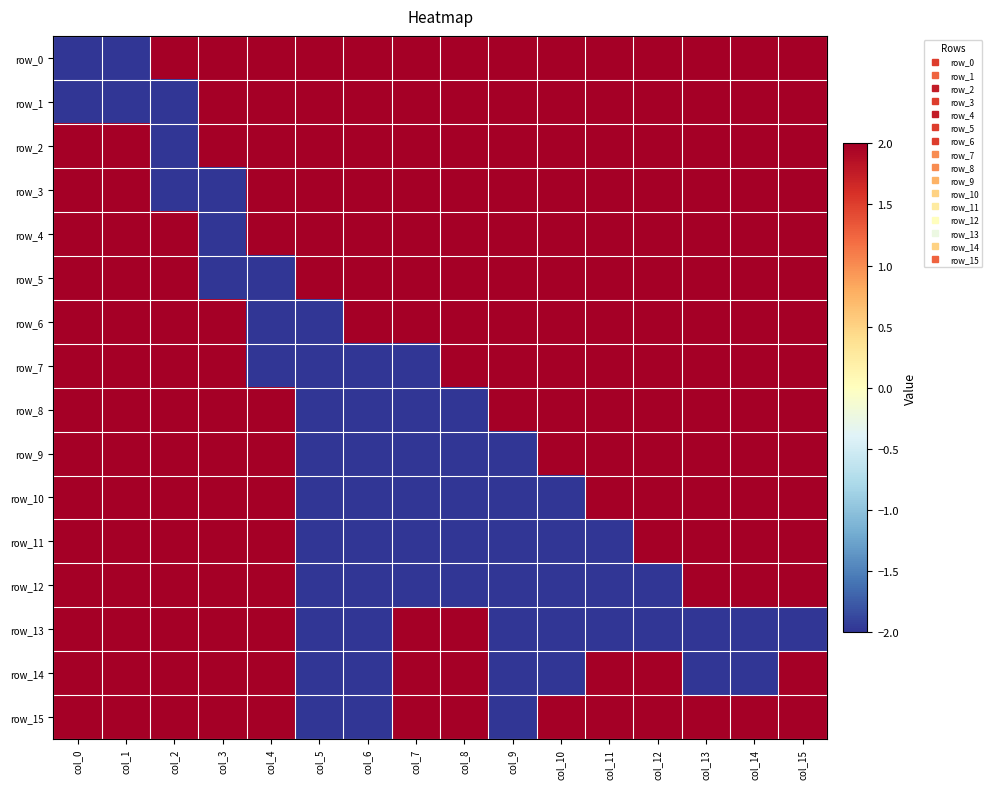

Rank the categories by row_0 value from lowest to highest.

col_0, col_1, col_2, col_3, col_4, col_5, col_6, col_7, col_8, col_9, col_10, col_11, col_12, col_13, col_14, col_15